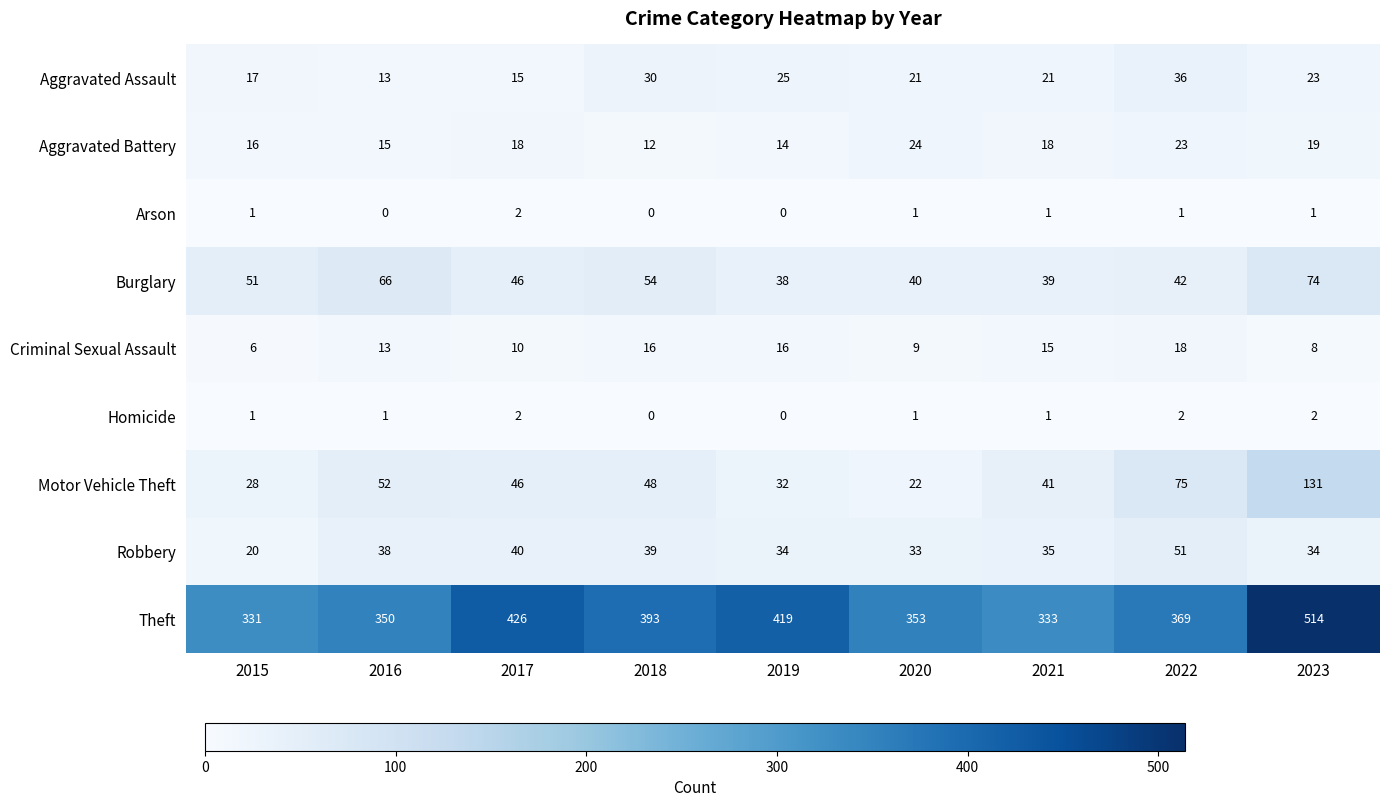

What is the spread (max minus min) of values at 2016?

350